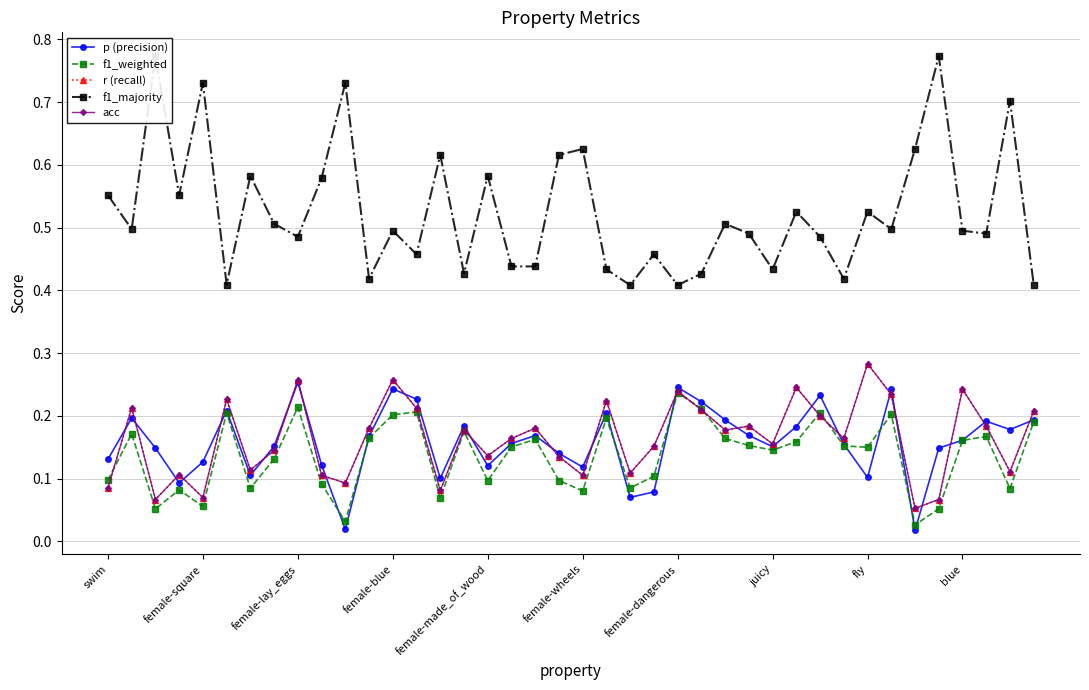

Count the number of data series in this chart.

5